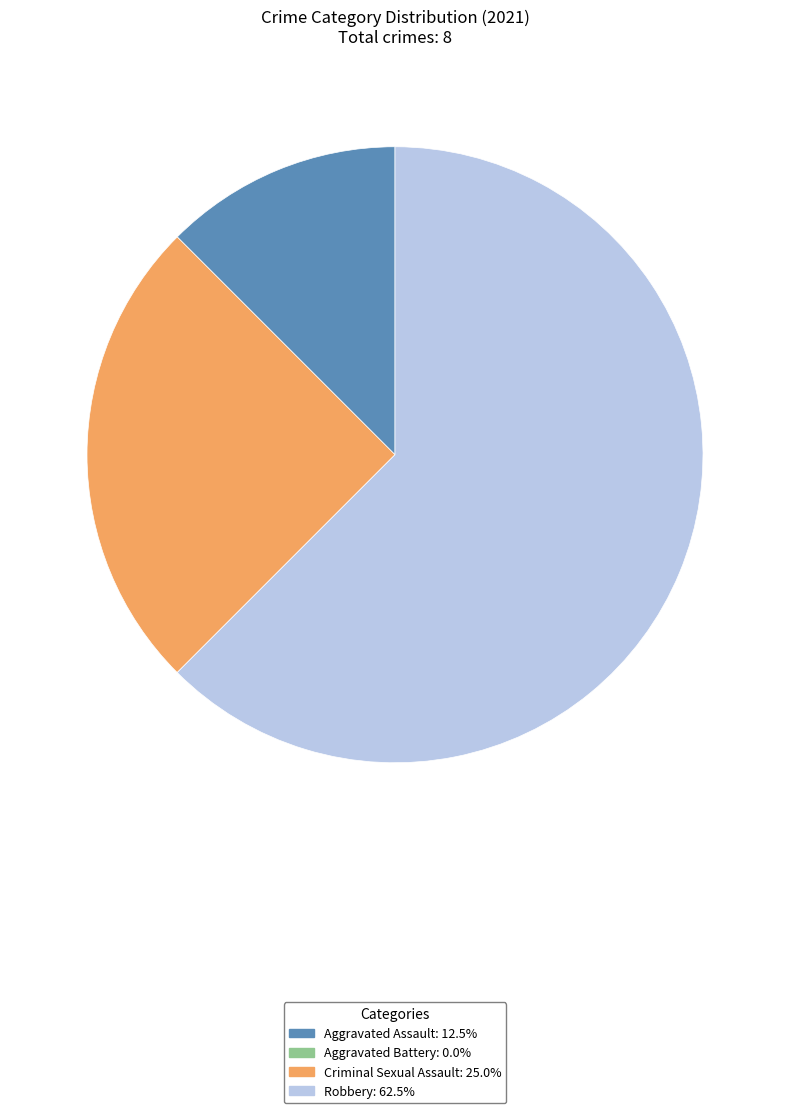

Is there a majority slice in this chart?

Yes